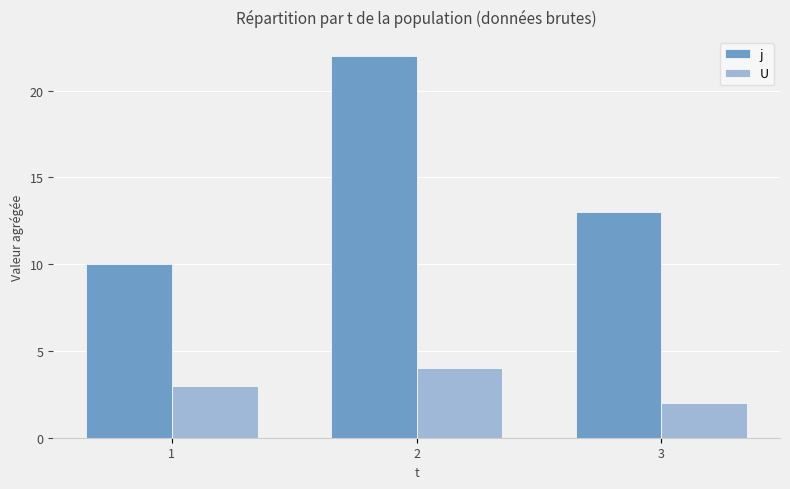

Does the chart contain any negative values?

No